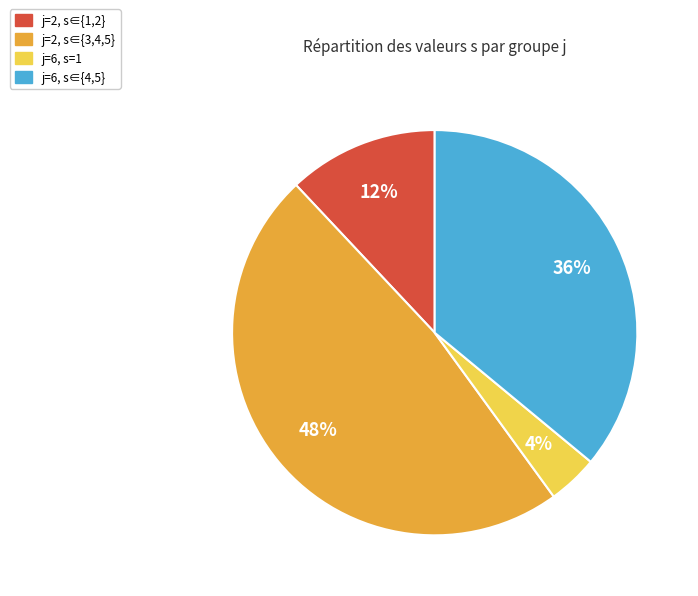

Is it true that j=2, s∈{3,4,5} is 48% of the pie?

True